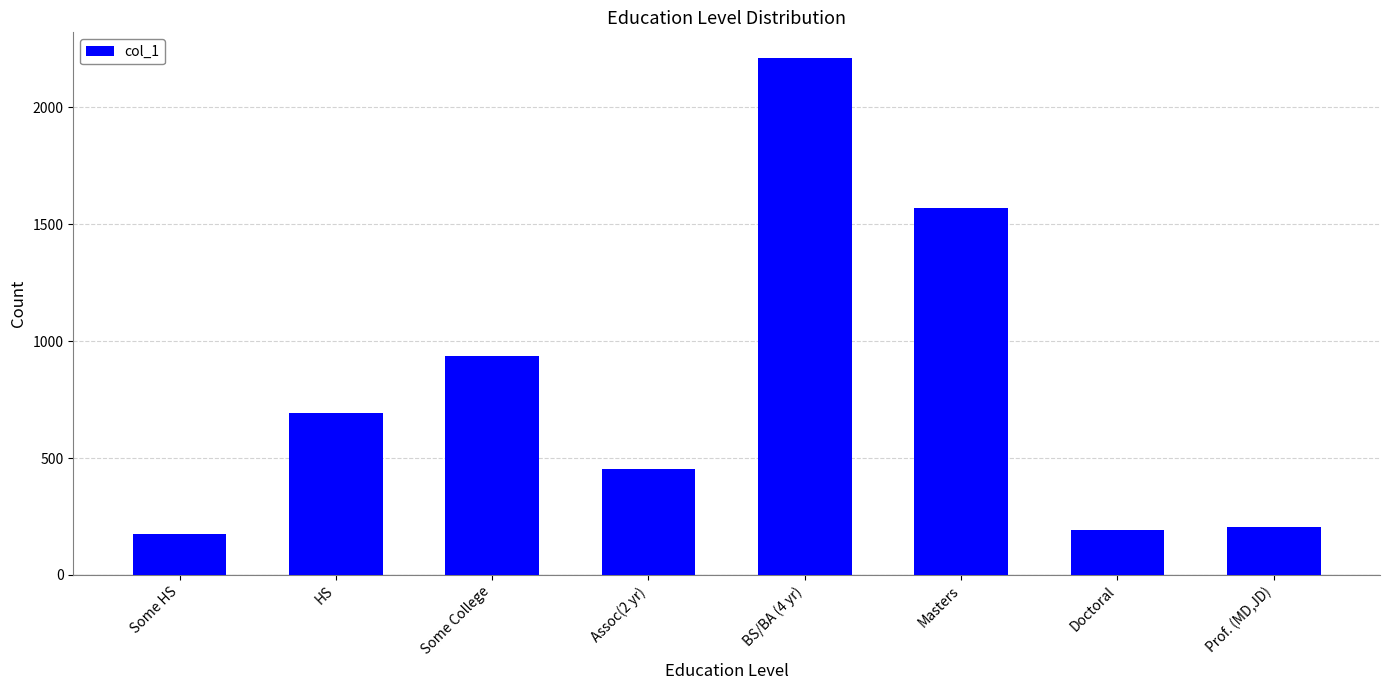

The chart shows a value of 174 at Some HS. True or false?

True